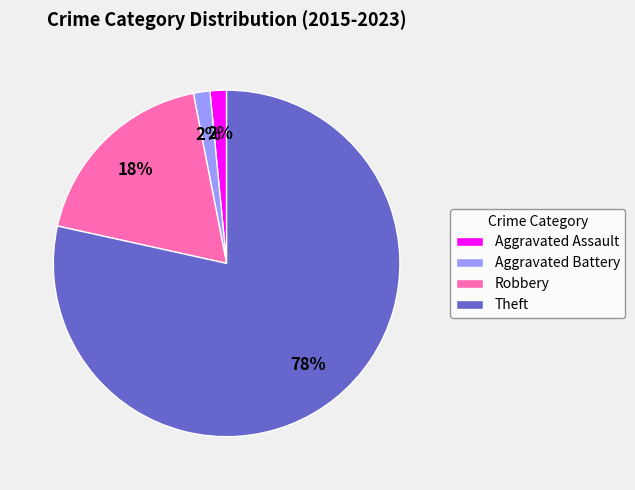

True or false: Aggravated Battery accounts for 2% of the total.

True